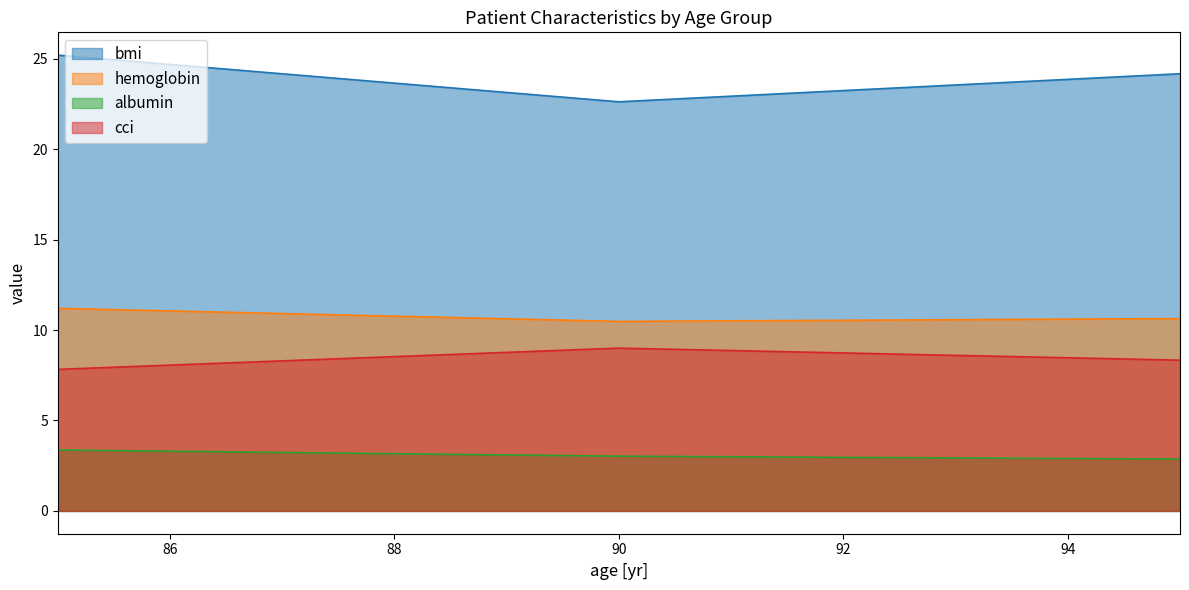

What is the difference between the second highest and minimum values in the bmi series?

1.6